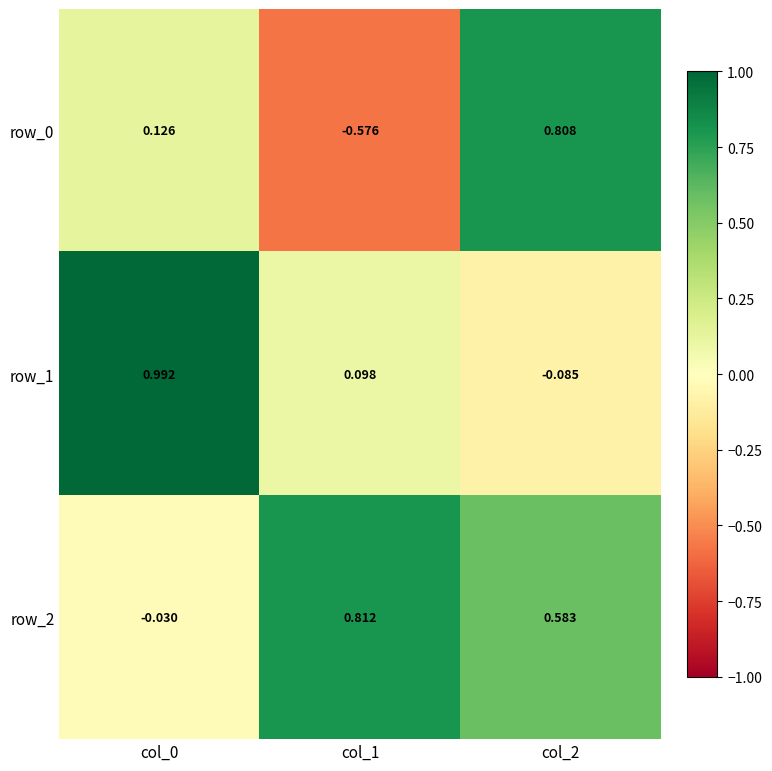

How many negative values does the row_2 series have?

1